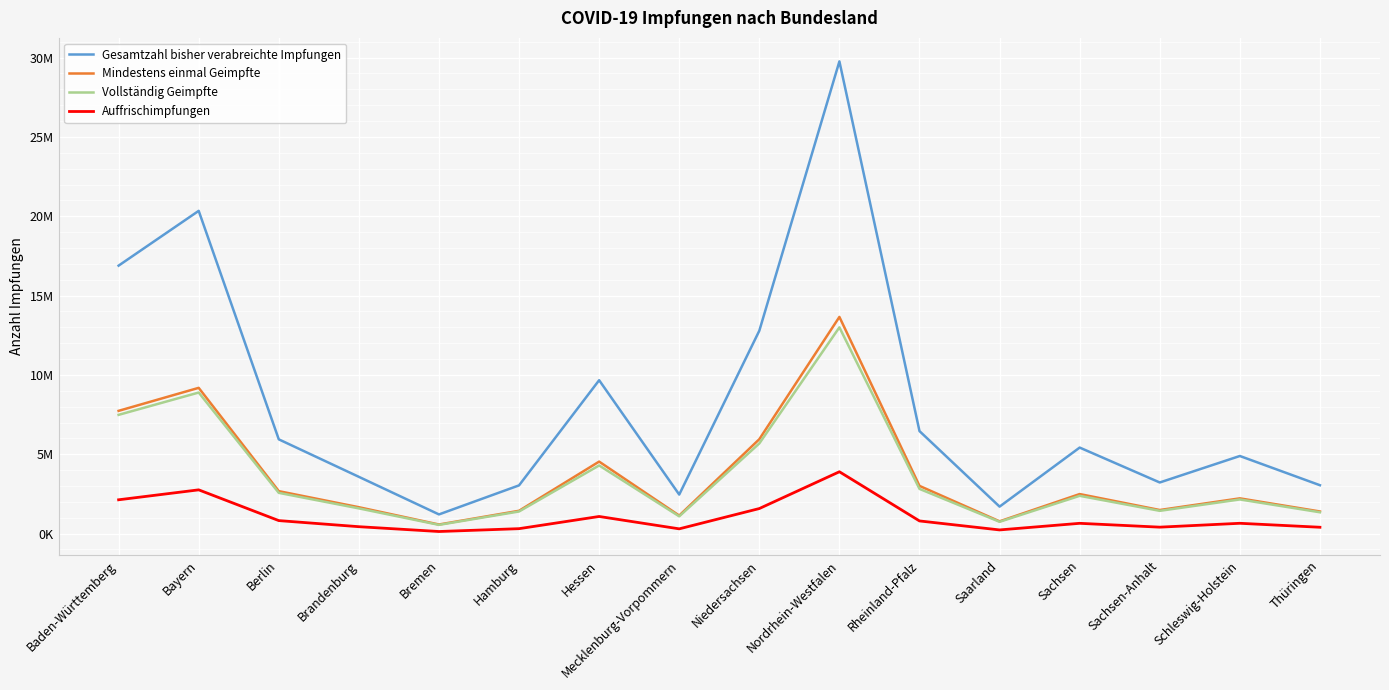

Which series has the widest spread of values?

Gesamtzahl bisher verabreichte Impfungen